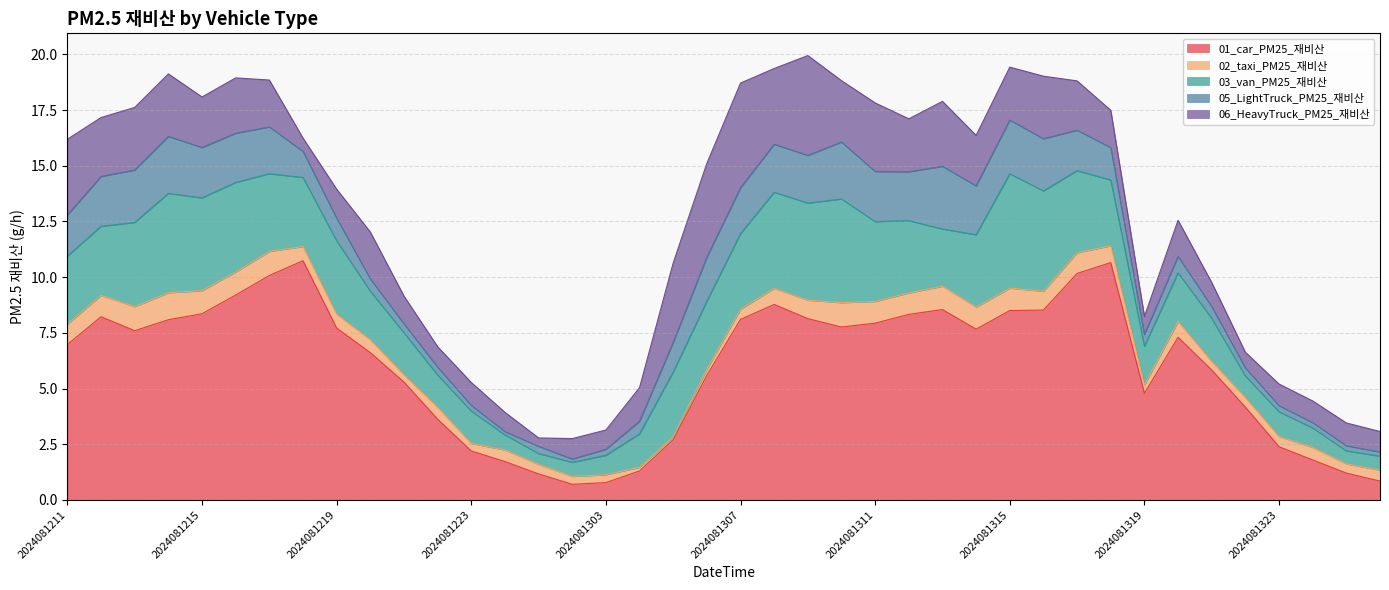

Which category has the highest value in the 01_car series?

2024081218